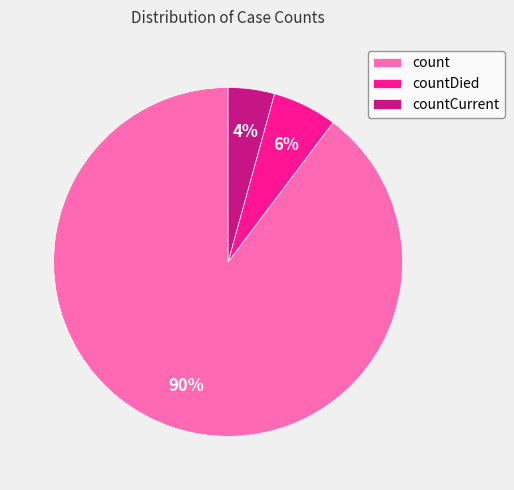

True or false: count accounts for 90% of the total.

True